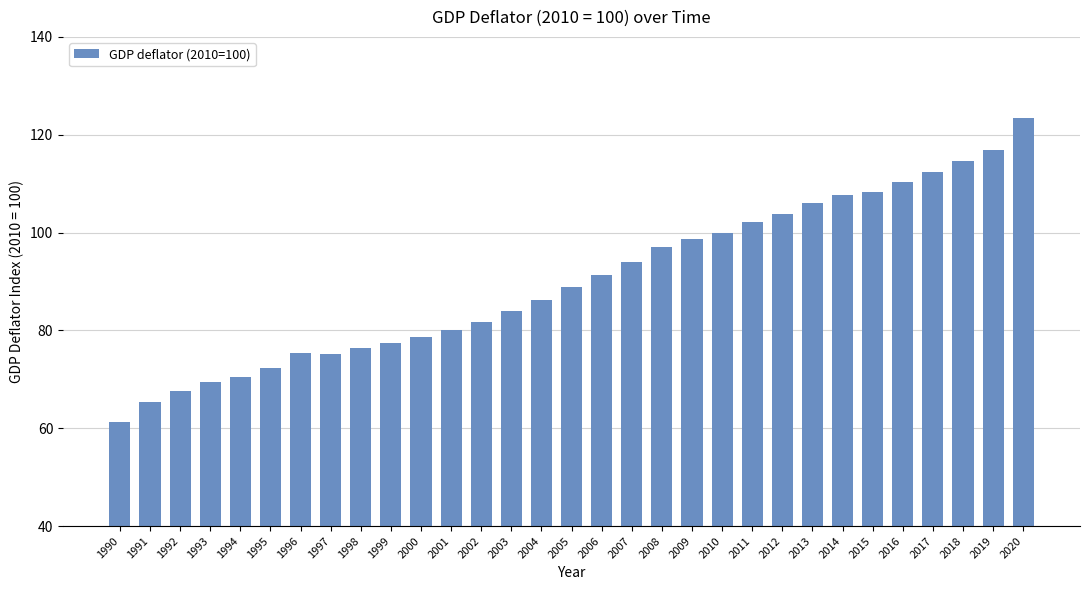

What is the minimum value shown in the chart?

61.3